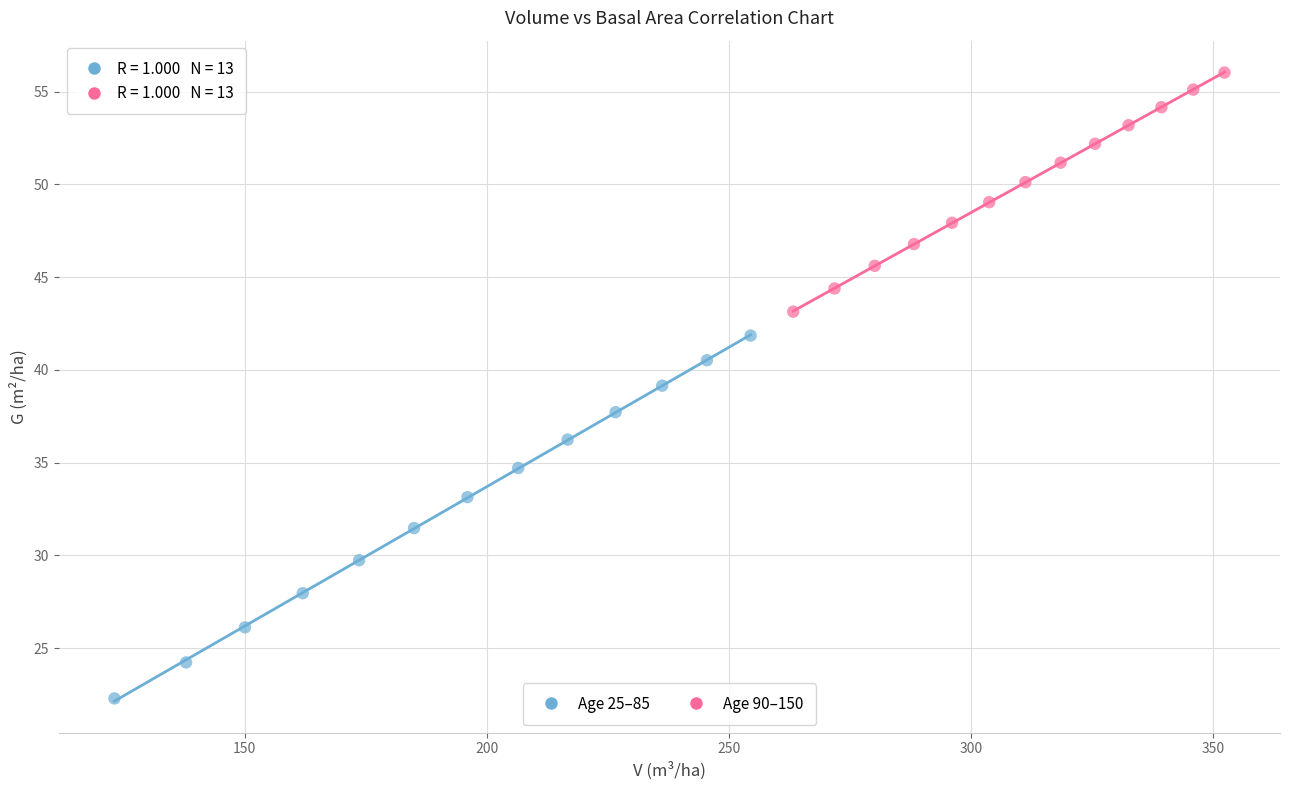

Which series reaches the maximum Y coordinate?

Age 90–150